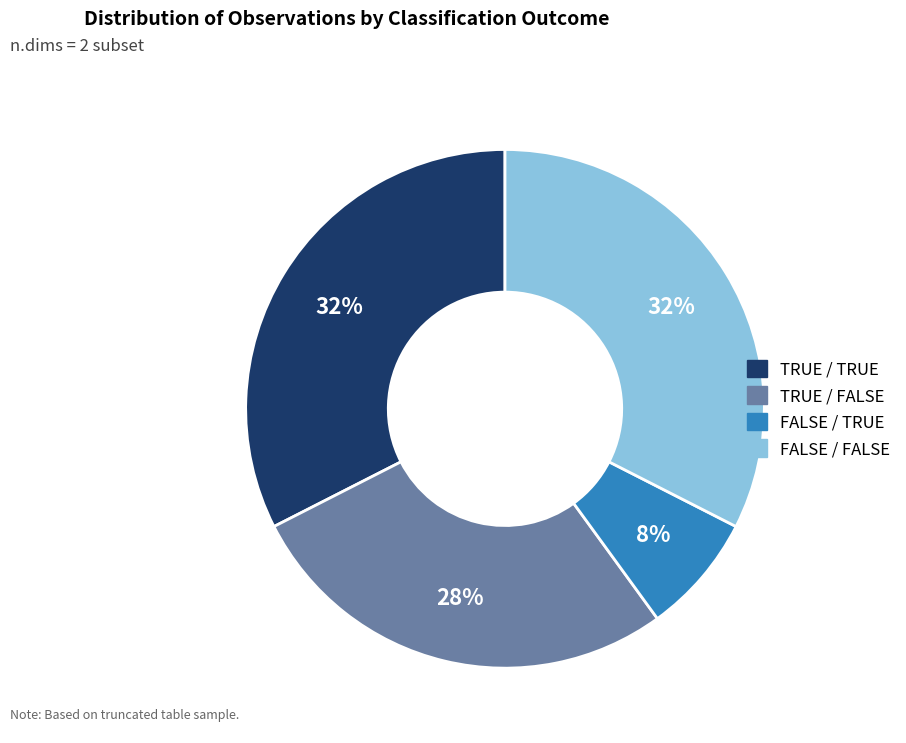

How many segments does this pie chart have?

4